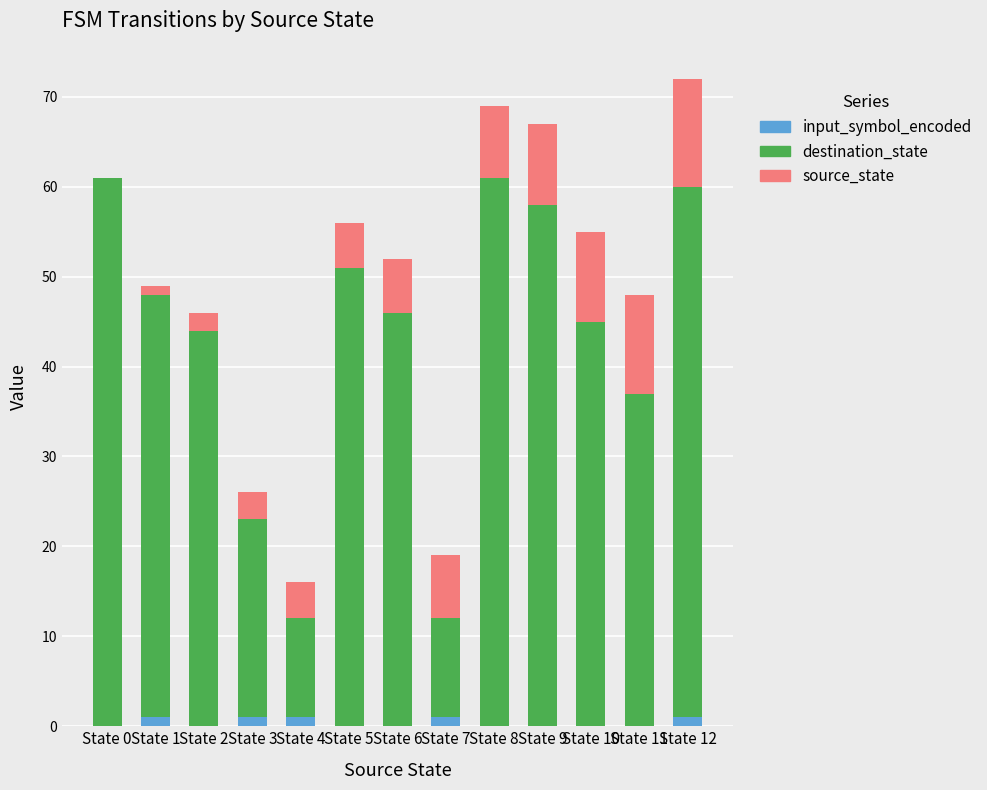

The input_symbol_encoded series shows 0 at State 9. True or false?

True